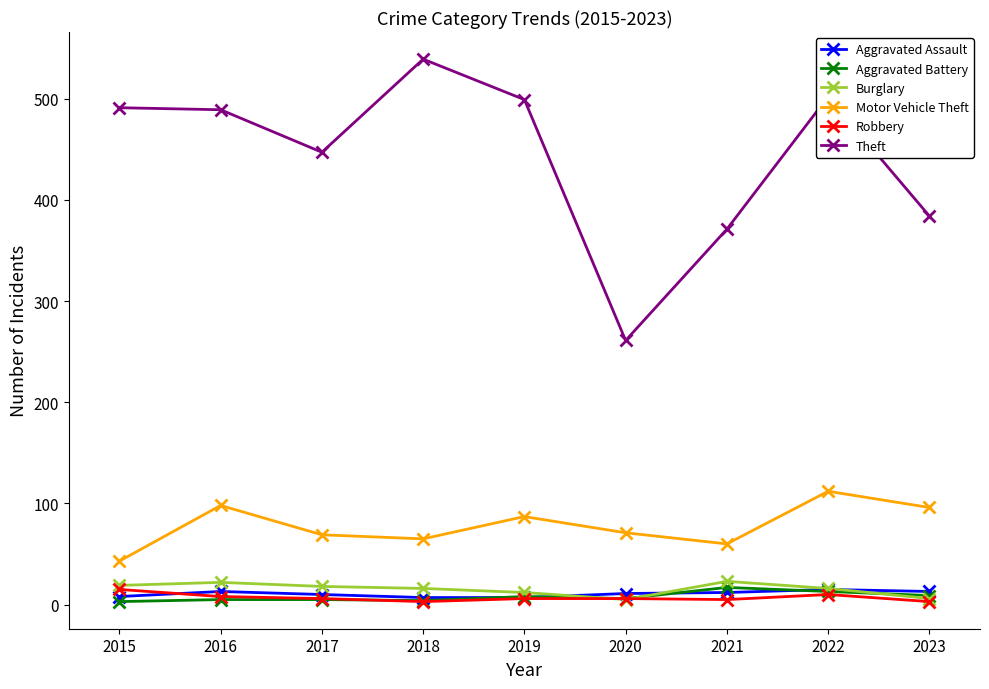

True or false: Motor Vehicle Theft and Aggravated Battery cross at least once.

False